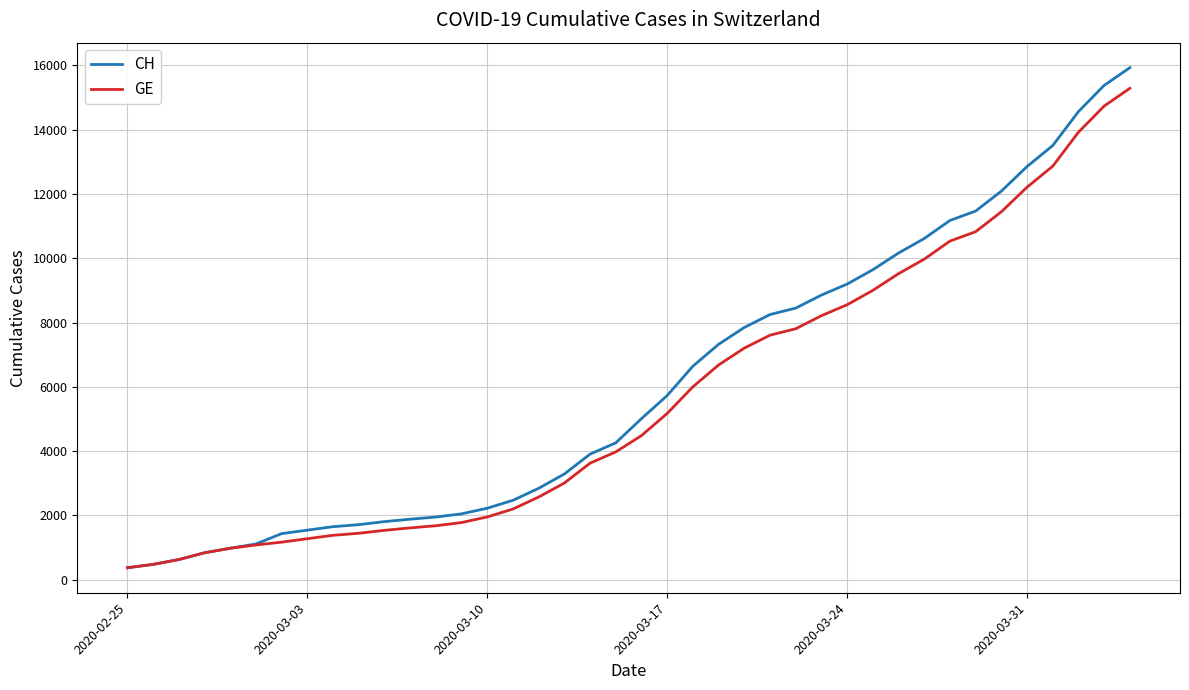

Which series has the largest range (max minus min)?

CH